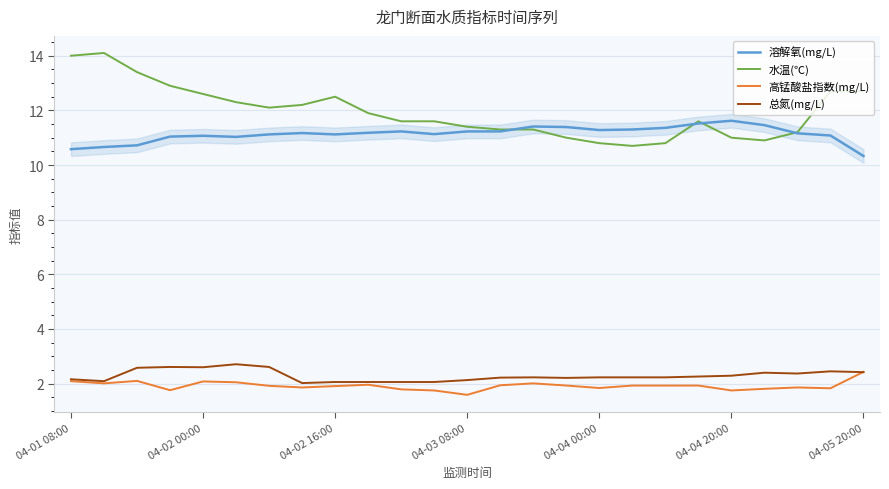

What is the highest value of the 总氮(mg/L) series?

2.7